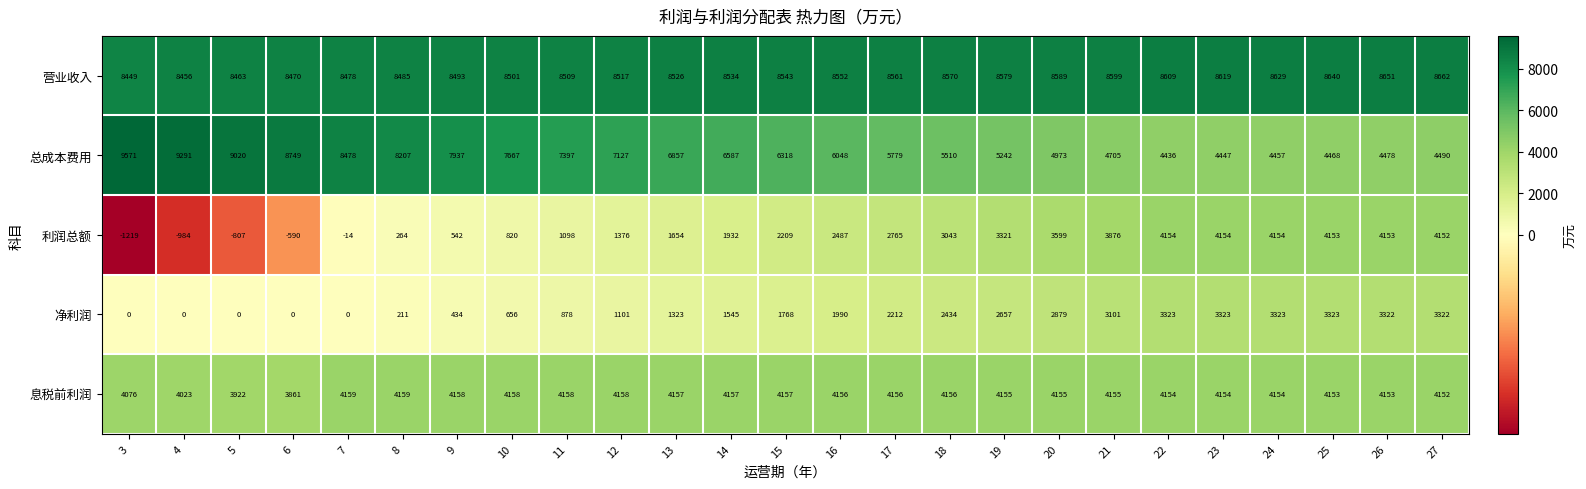

Which series changed the most between 15 and 25?

利润总额